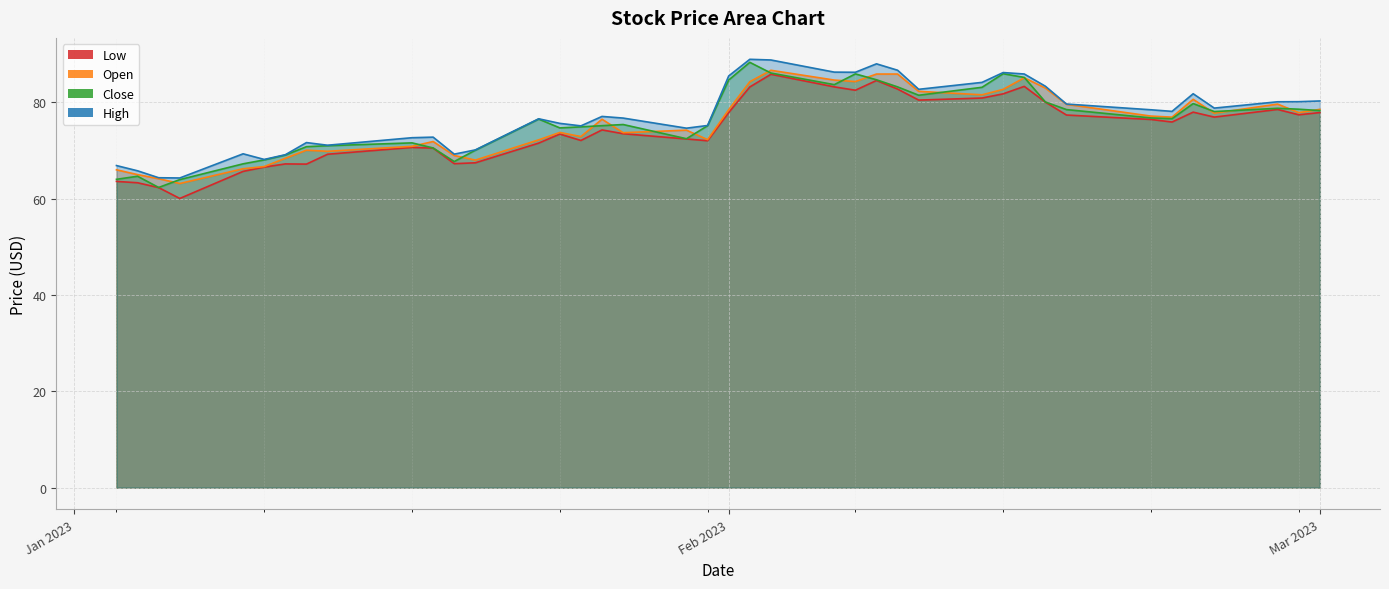

Does the chart display data point markers on the line(s)?

No